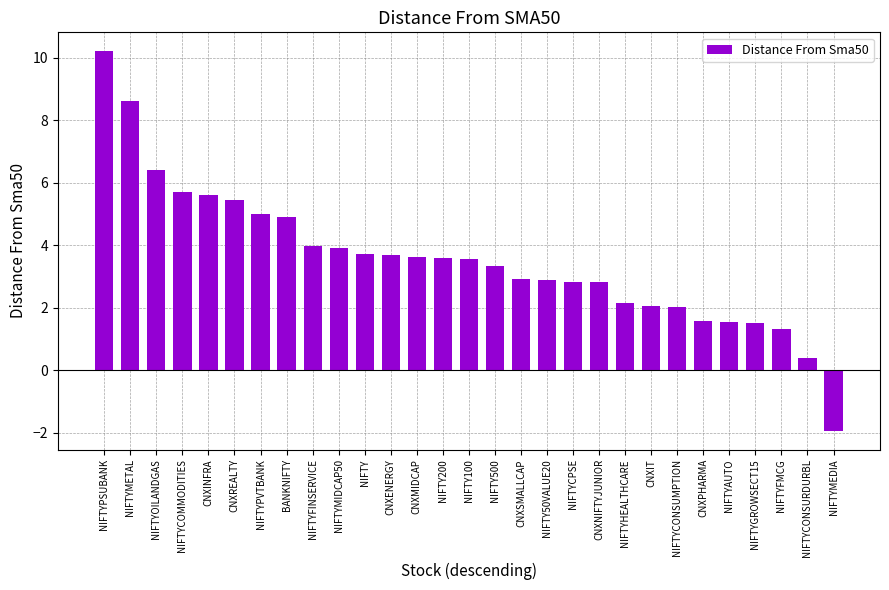

What is the label of the 16th bar from the right?

NIFTY200